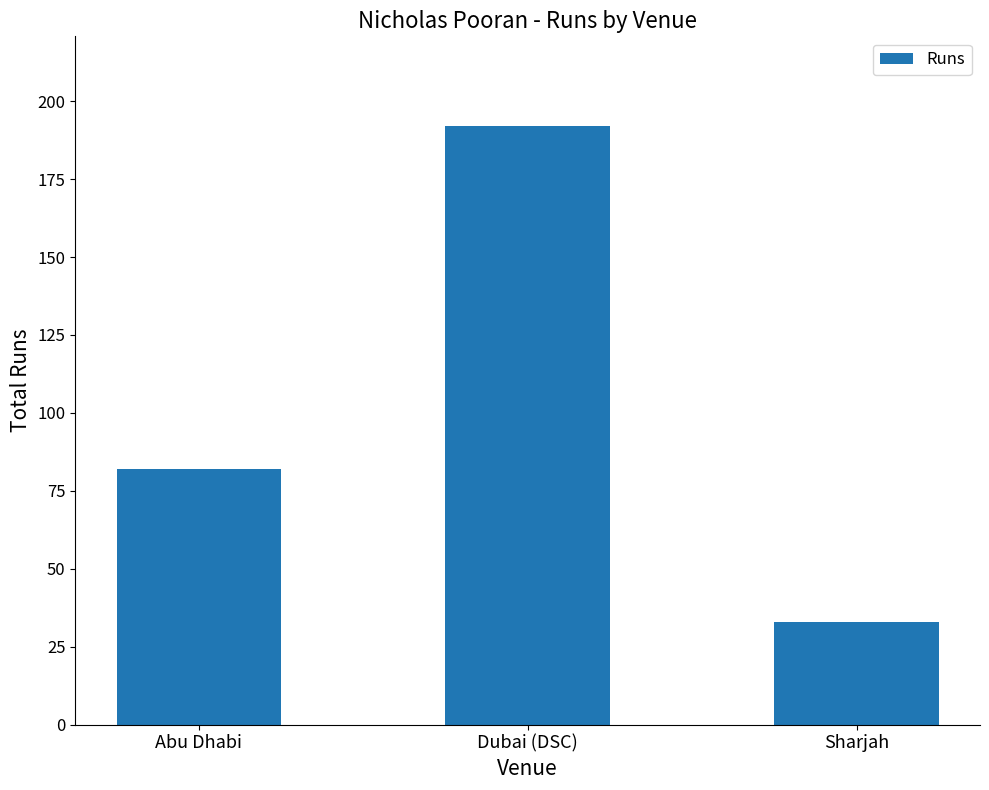

Which category has the highest value across all series?

Dubai (DSC)